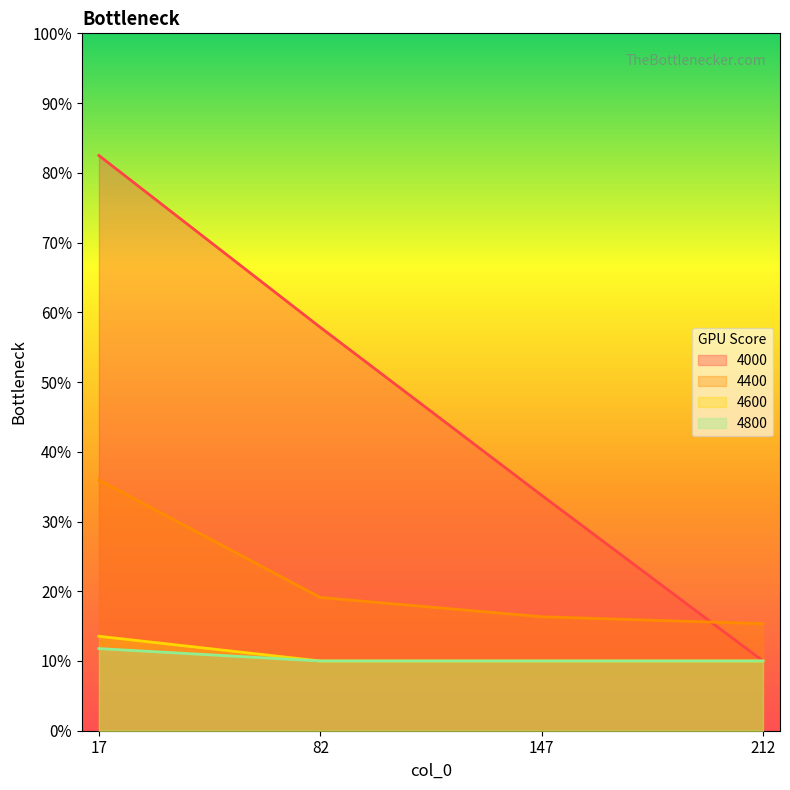

Does the chart display data point markers on the line(s)?

No